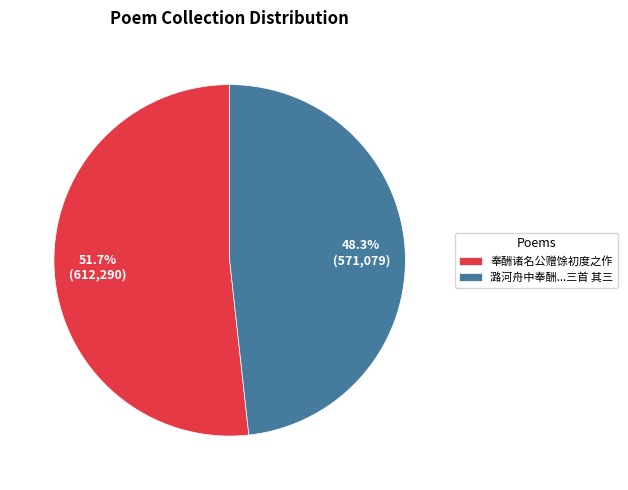

Combined, what portion of the pie is 奉酬诸名公赠馀初度之作 and 潞河舟中奉酬...三首 其三?

100.0%